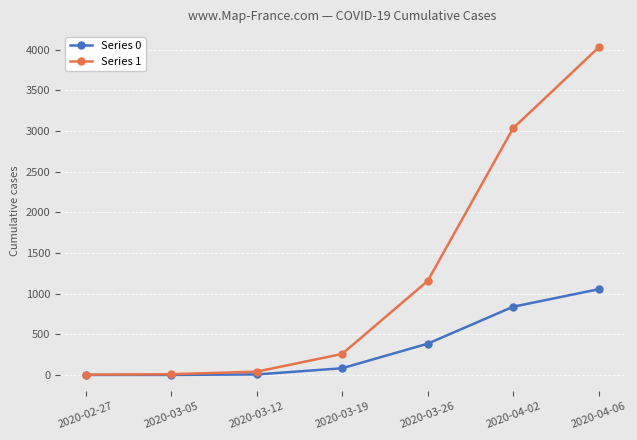

Which series has the widest spread of values?

Series 1